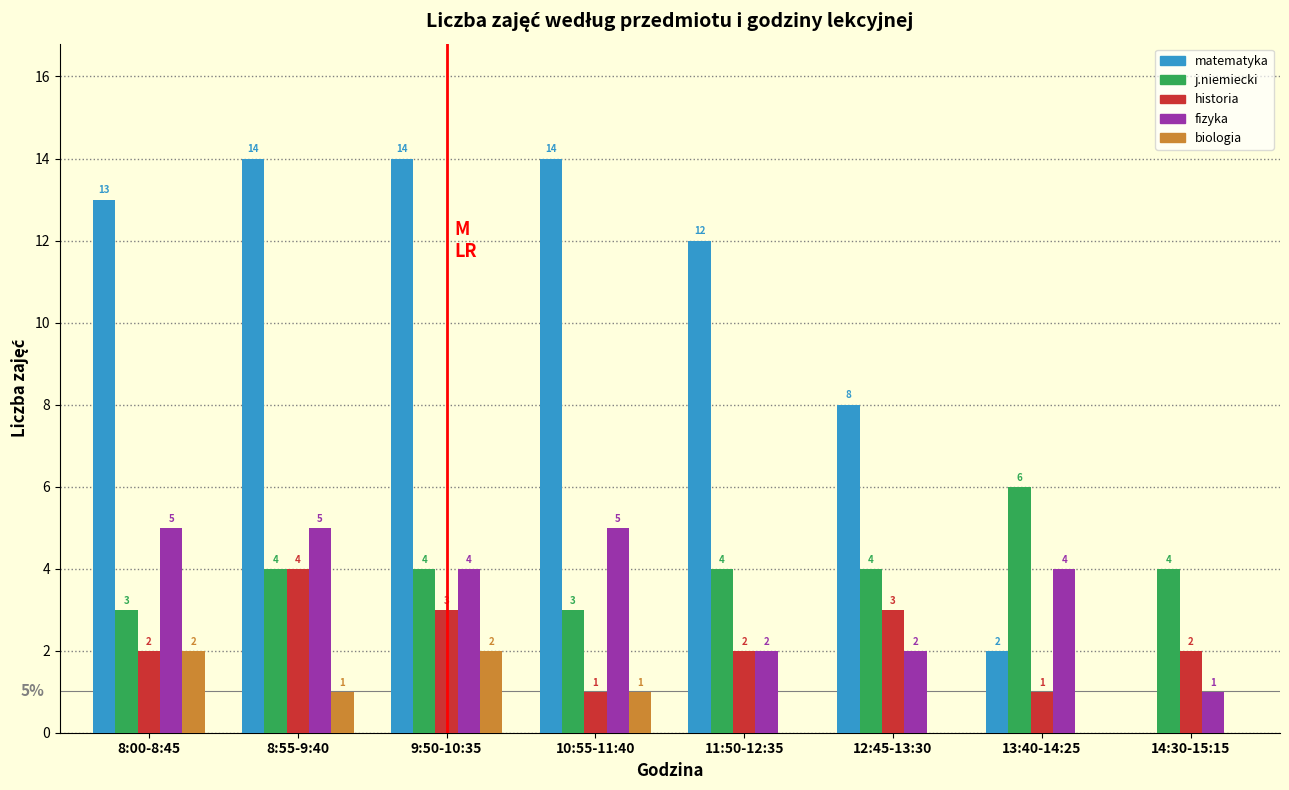

Reading right to left, extract all data points from this chart.

matematyka: 14:30-15:15=0	13:40-14:25=2	12:45-13:30=8	11:50-12:35=12	10:55-11:40=14	9:50-10:35=14	8:55-9:40=14	8:00-8:45=13
j.niemiecki: 14:30-15:15=4	13:40-14:25=6	12:45-13:30=4	11:50-12:35=4	10:55-11:40=3	9:50-10:35=4	8:55-9:40=4	8:00-8:45=3
historia: 14:30-15:15=2	13:40-14:25=1	12:45-13:30=3	11:50-12:35=2	10:55-11:40=1	9:50-10:35=3	8:55-9:40=4	8:00-8:45=2
fizyka: 14:30-15:15=1	13:40-14:25=4	12:45-13:30=2	11:50-12:35=2	10:55-11:40=5	9:50-10:35=4	8:55-9:40=5	8:00-8:45=5
biologia: 14:30-15:15=0	13:40-14:25=0	12:45-13:30=0	11:50-12:35=0	10:55-11:40=1	9:50-10:35=2	8:55-9:40=1	8:00-8:45=2